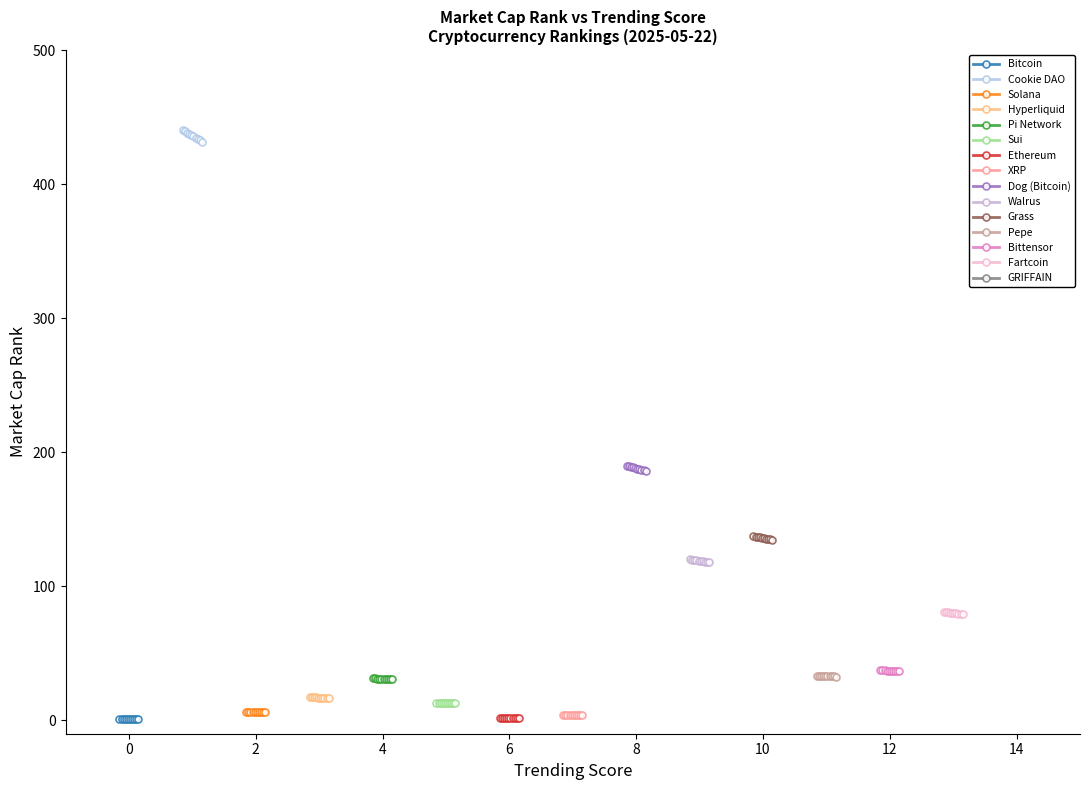

What is the average value of the Market Cap Rank series?

105